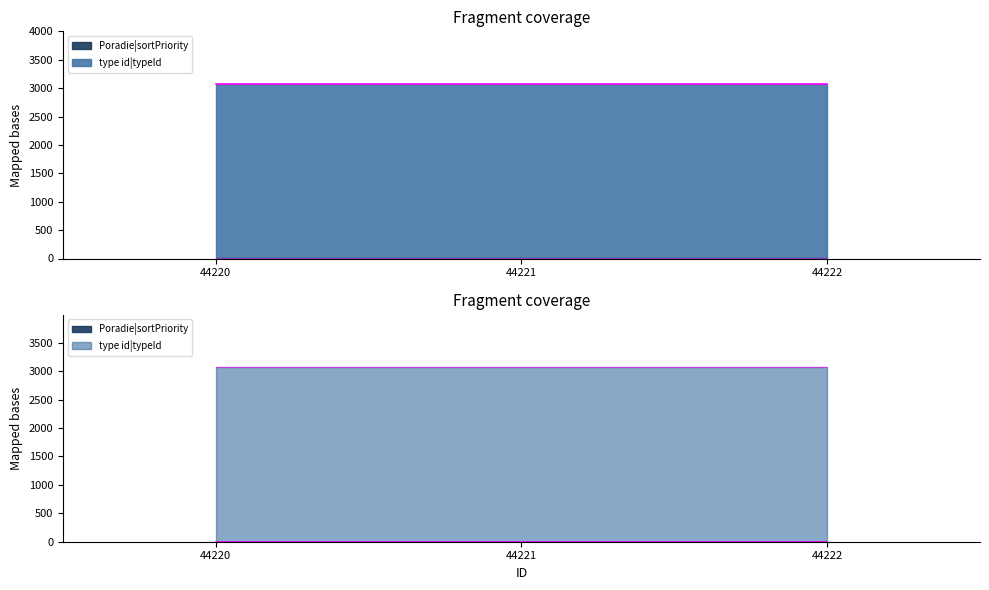

What is the greatest value displayed?

3078